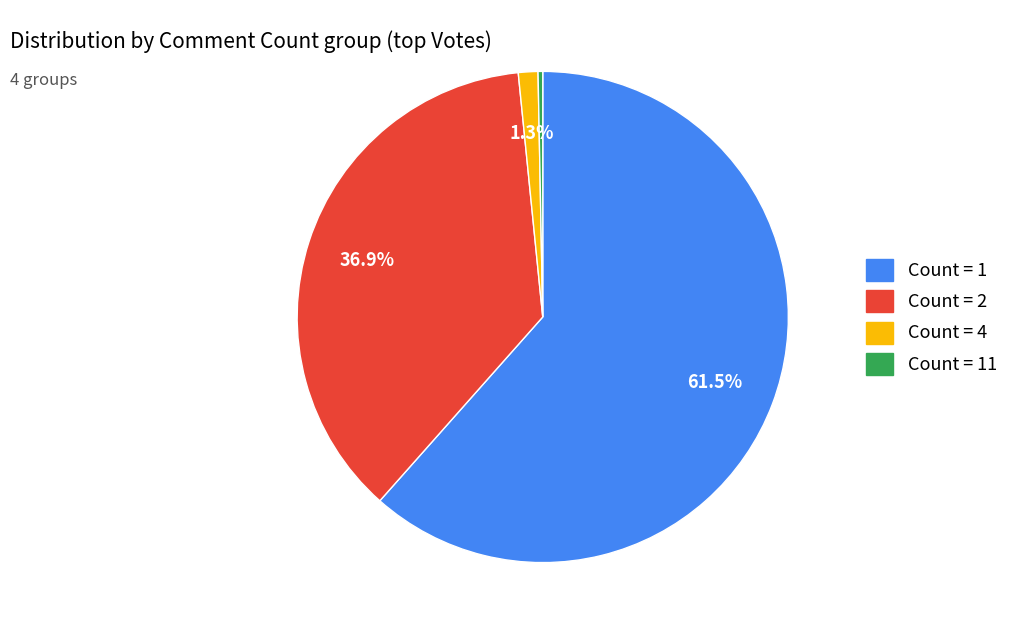

Is the sum of Count = 1 and Count = 11 greater than half?

Yes